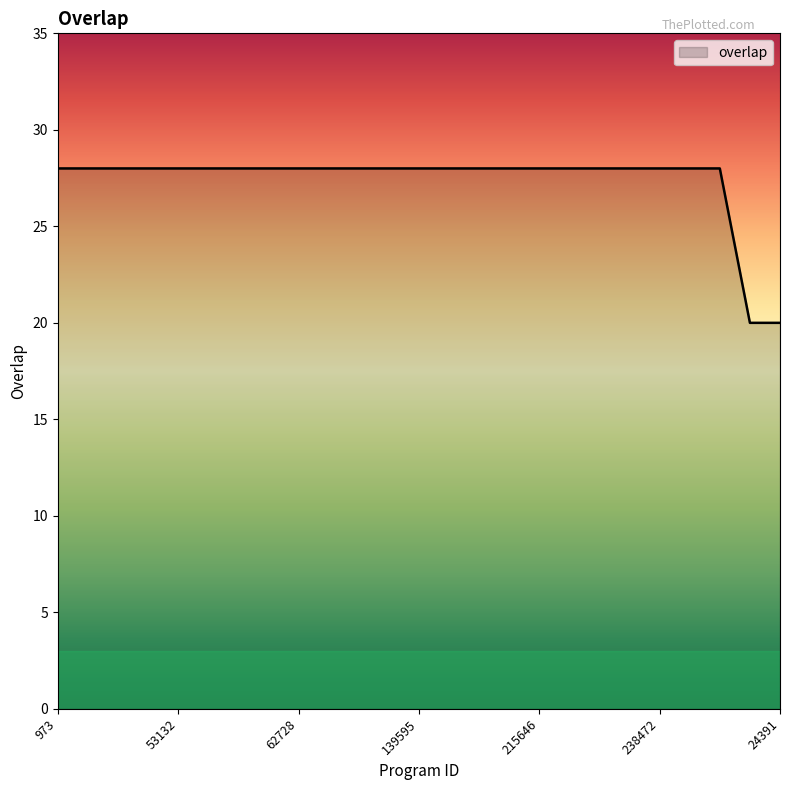

What is the greatest value displayed?

28